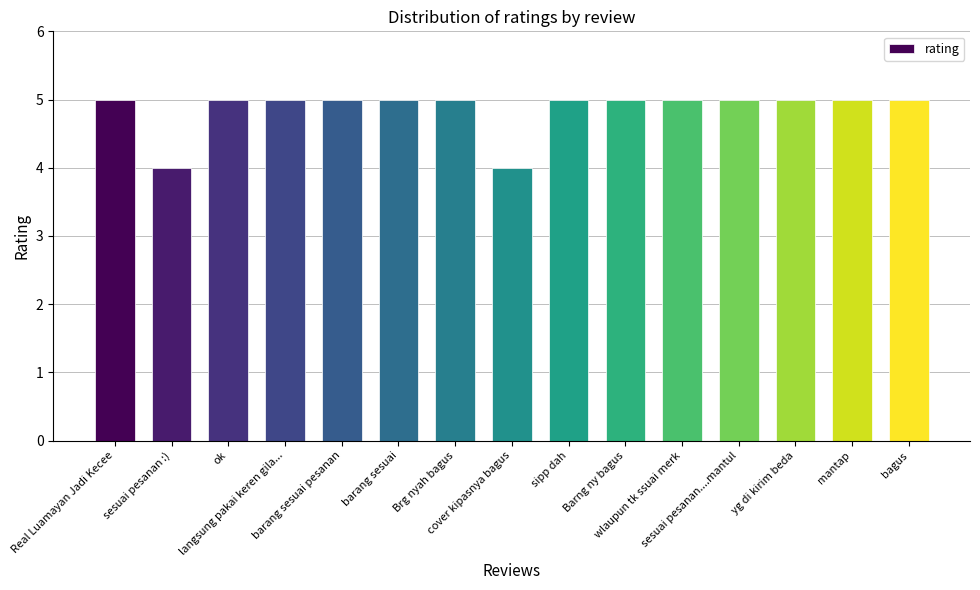

What is the ratio of the value at barang sesuai pesanan to the value at bagus?

1.0